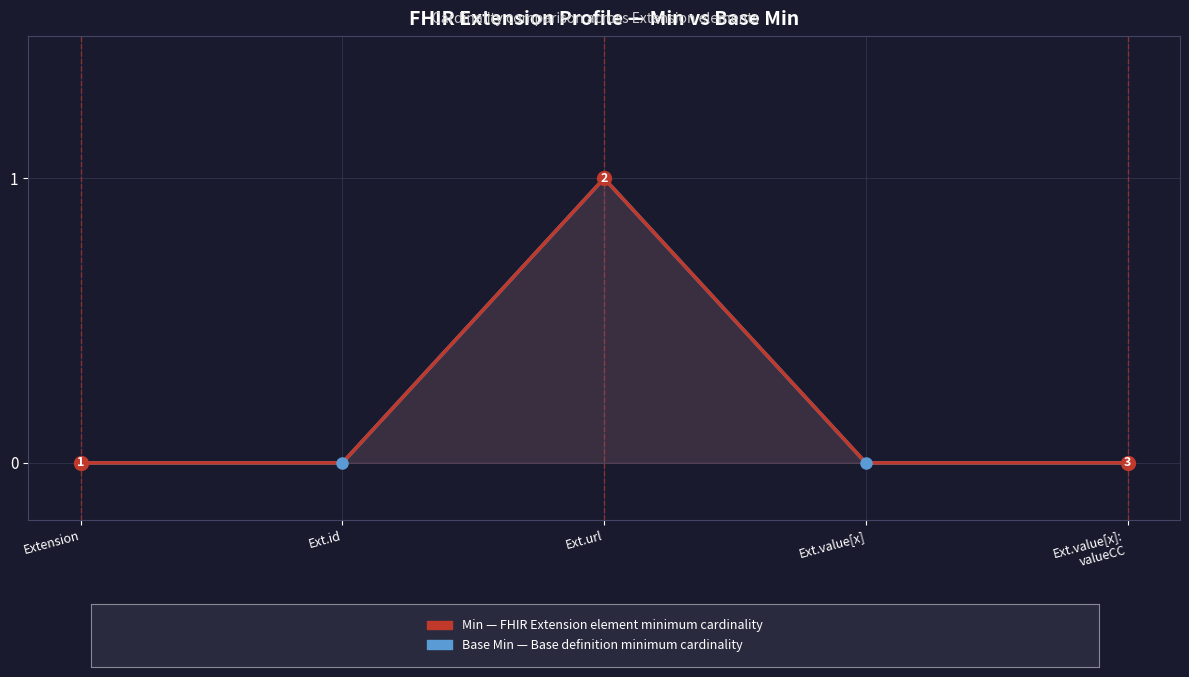

List the series in order of their peak value, highest first.

Base Min, Min